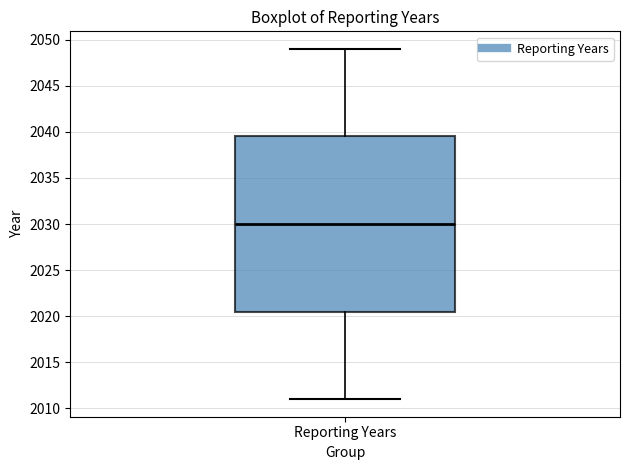

Read this box plot against the y-axis: the position of the median line, the range covered by the box, and the ends of both whiskers. The values are not printed on the chart, so give them approximately, as read against the axis.

median 2030.0, box 2020.5 to 2039.5, whiskers 2011.0 to 2049.0